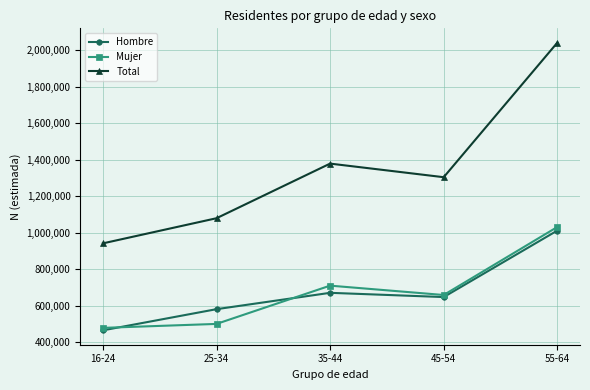

Is it true that Hombre equals 669597 at 35-44?

True